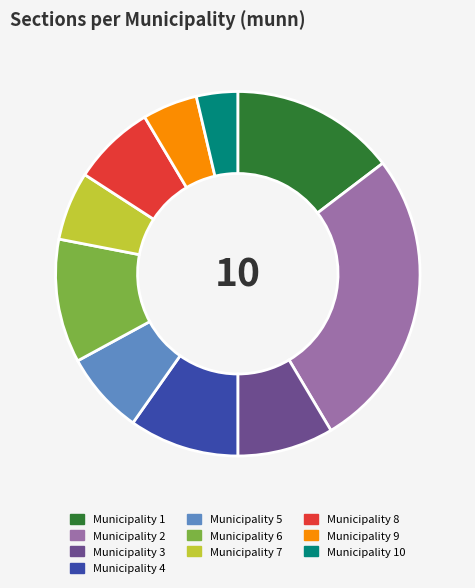

Between Municipality 5 and Municipality 4, which is larger?

Municipality 4